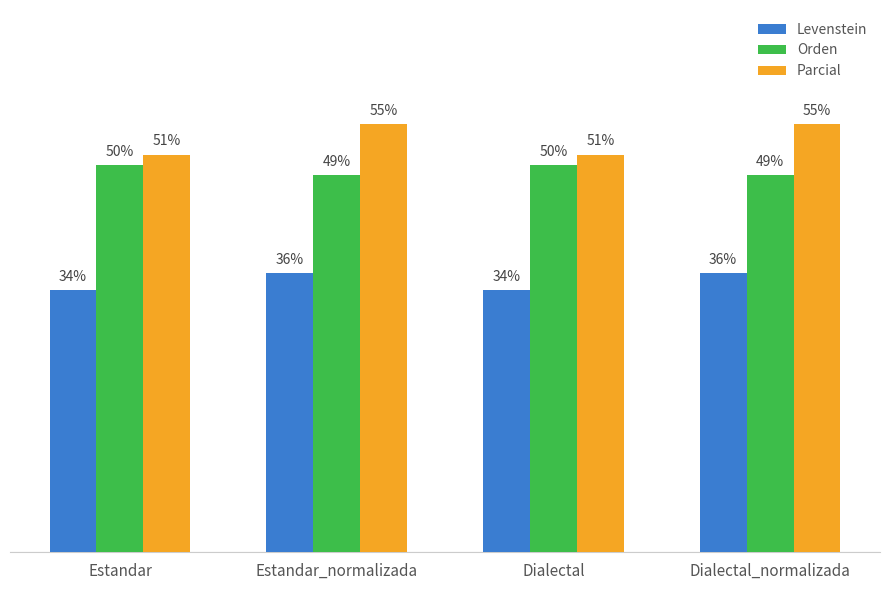

Is the value of Orden at Dialectal_normalizada greater than the value of Levenstein at Estandar?

Yes